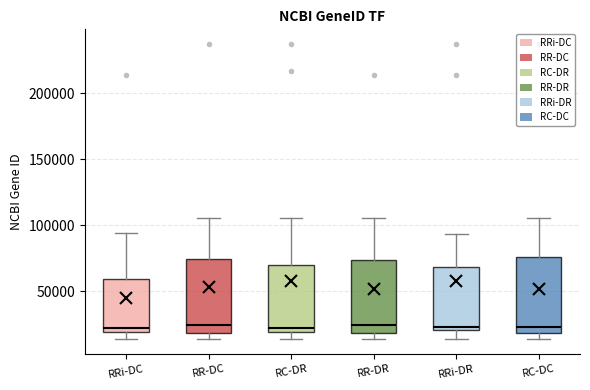

Reading left to right, read every box against the y-axis: the position of its median line, the range the box covers, and the ends of its whiskers. The values are not printed on the chart, so give them approximately, as read against the axis.

RRi-DC: median 20000 (just above the box's lower edge), box 20000 to 60000, whiskers 15000 to 95000
RR-DC: median 25000, box 20000 to 75000, whiskers 15000 to 105000
RC-DR: median 20000 (just above the box's lower edge), box 20000 to 70000, whiskers 15000 to 105000
RR-DR: median 25000, box 20000 to 75000, whiskers 15000 to 105000
RRi-DR: median 25000, box 20000 to 70000, whiskers 15000 to 95000
RC-DC: median 25000, box 20000 to 75000, whiskers 15000 to 105000